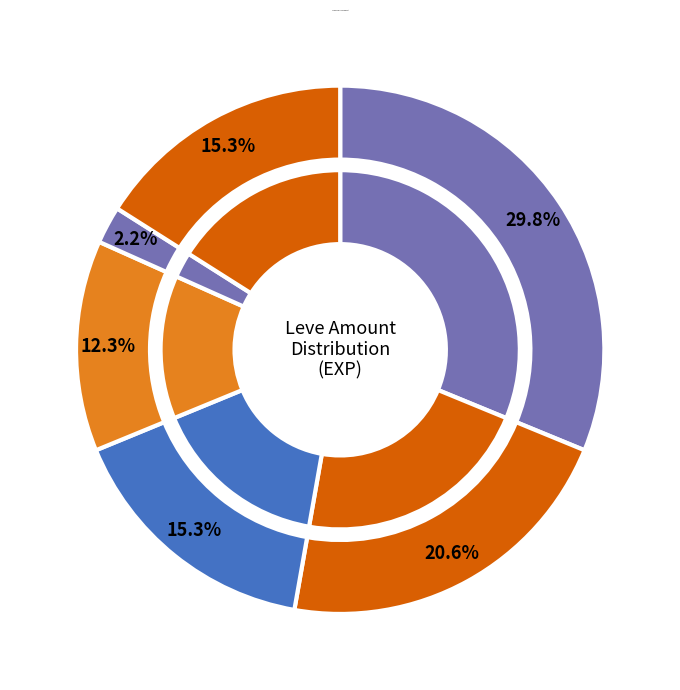

Do 139 and 168 together represent more than half of the pie?

No